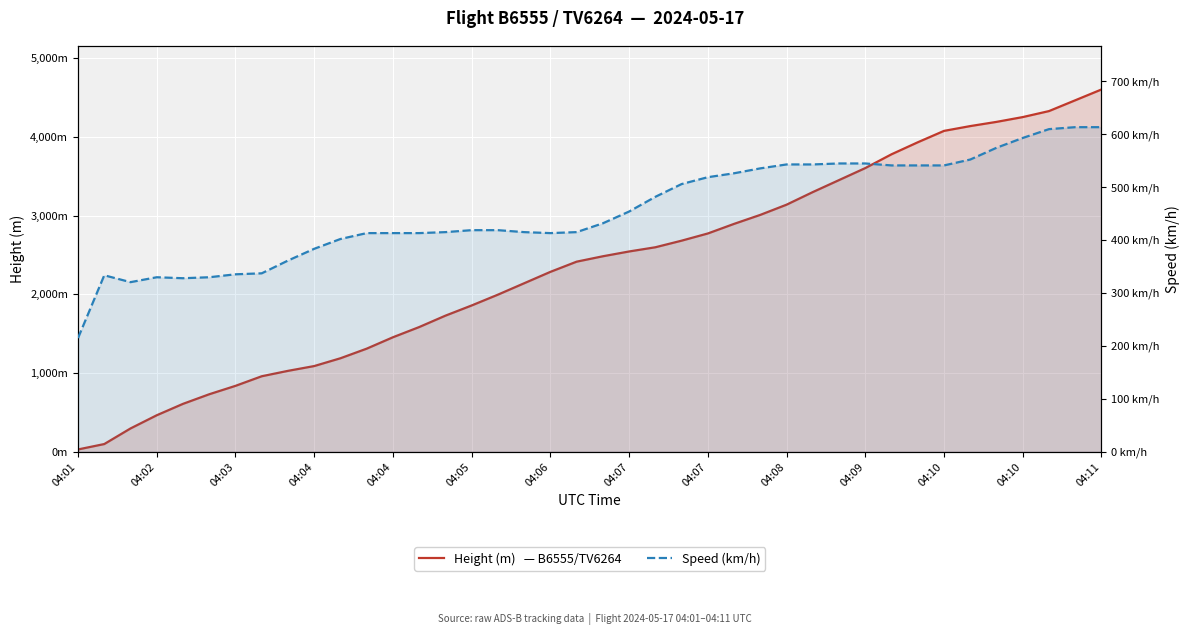

What is the difference between the maximum and second lowest values in the Height (m)   — B6555/TV6264 series?

4503.4